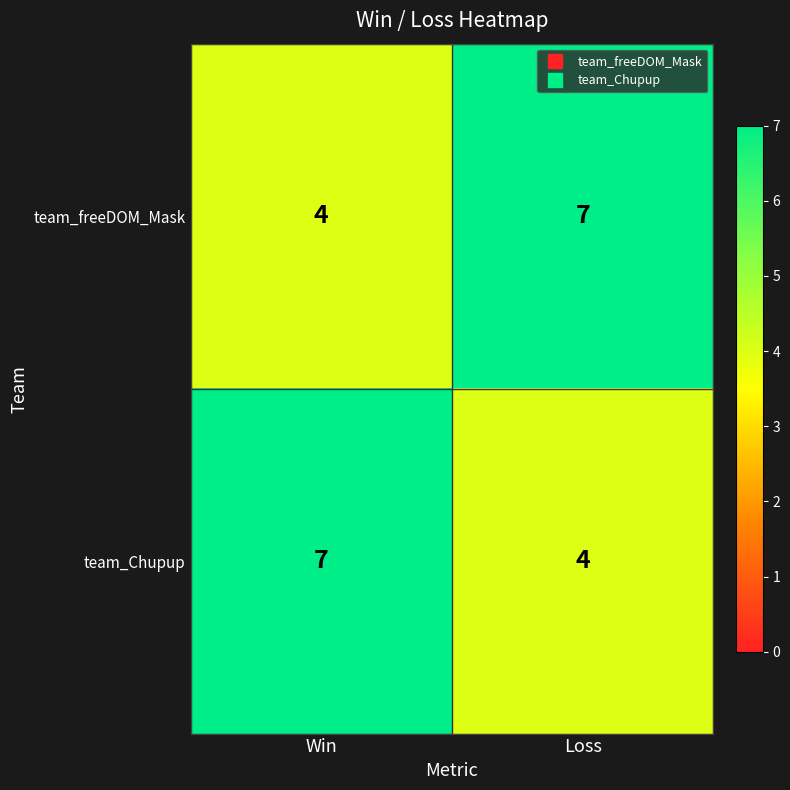

What is the difference between the highest and lowest values at Win?

3